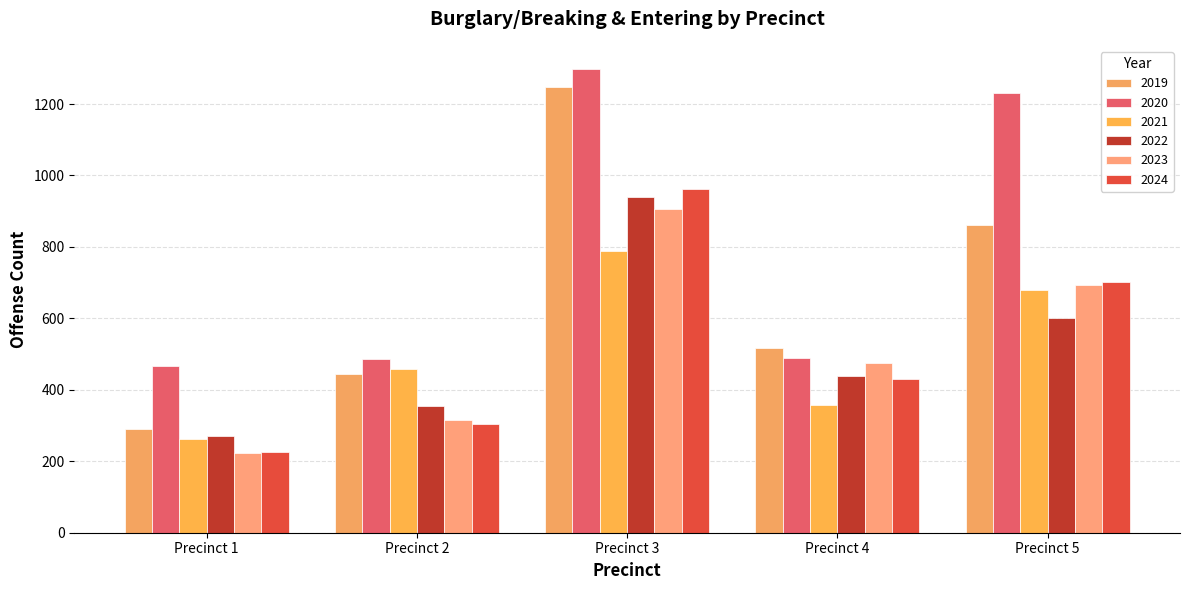

The value of 2019 at Precinct 4 is 141. True or false?

False